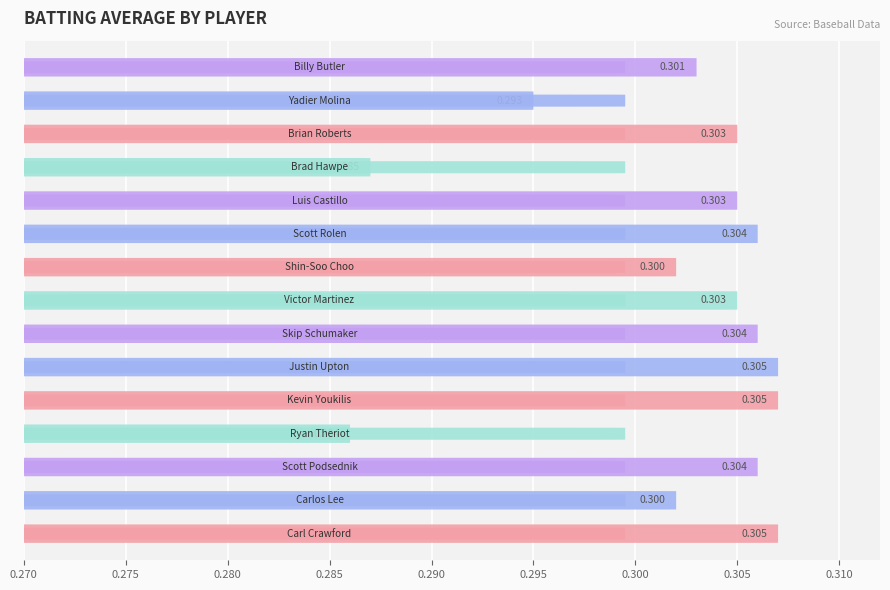

What is the sum of the values at Billy Butler and Justin Upton?

0.6